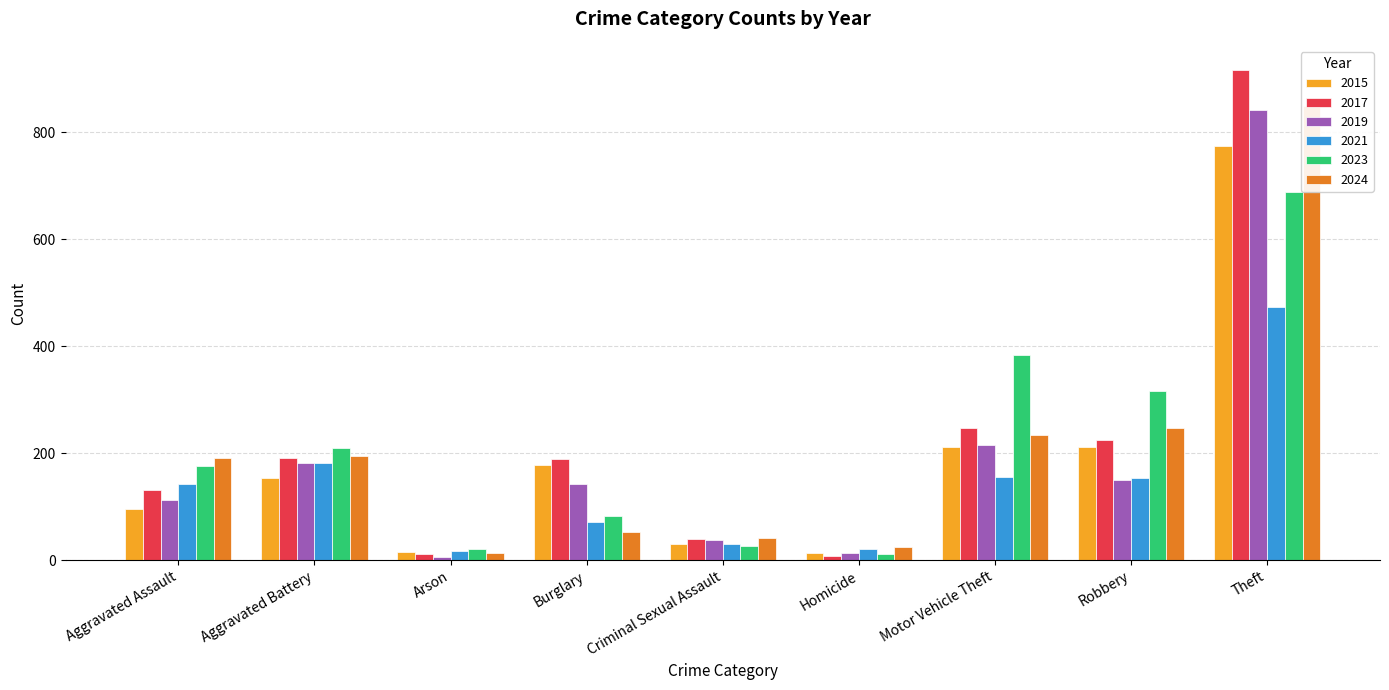

List the labels in order of 2021 value, smallest first.

Arson, Homicide, Criminal Sexual Assault, Burglary, Aggravated Assault, Robbery, Motor Vehicle Theft, Aggravated Battery, Theft